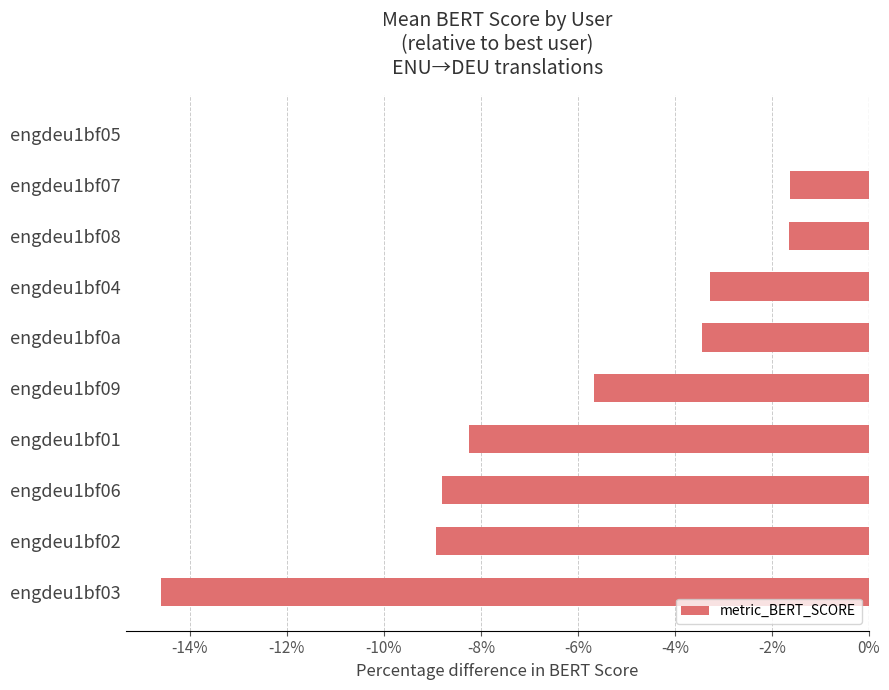

Are the bars horizontal?

Yes